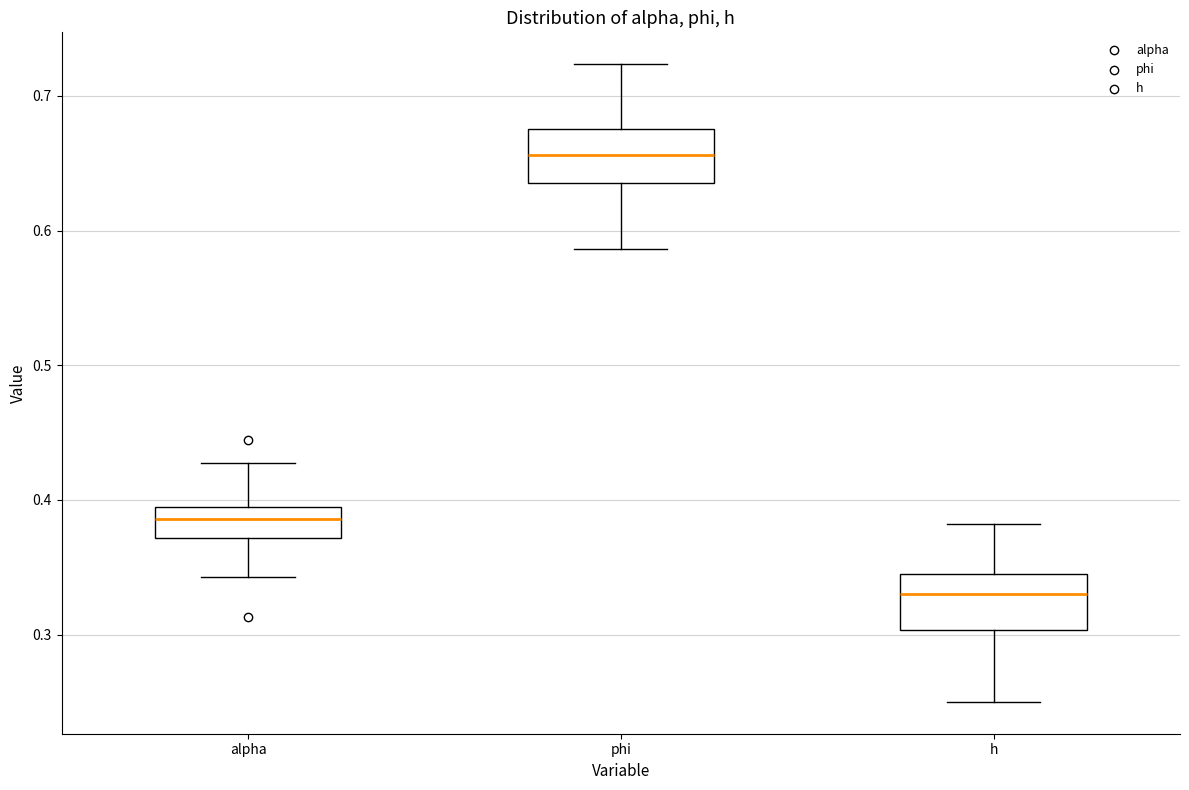

Reading left to right, read every box against the y-axis: the position of its median line, the range the box covers, and the ends of its whiskers. The values are not printed on the chart, so give them approximately, as read against the axis.

alpha: median 0.39 (inside the box), box 0.37 to 0.39, whiskers 0.34 to 0.43
phi: median 0.66, box 0.64 to 0.68, whiskers 0.59 to 0.72
h: median 0.33, box 0.30 to 0.34, whiskers 0.25 to 0.38